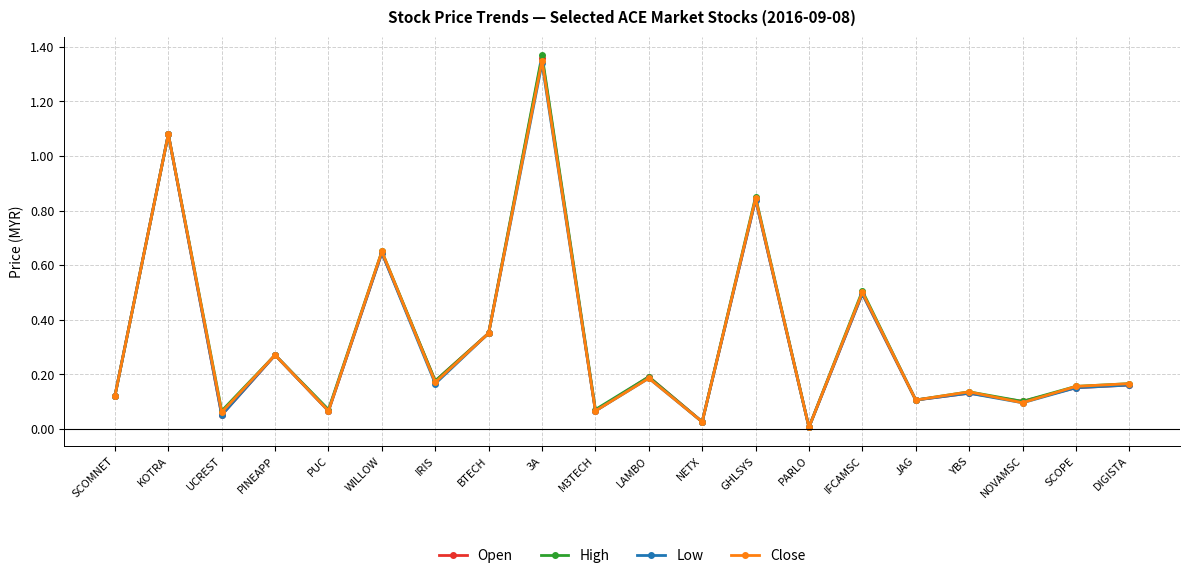

What is the total value across all series at IFCAMSC?

2.0